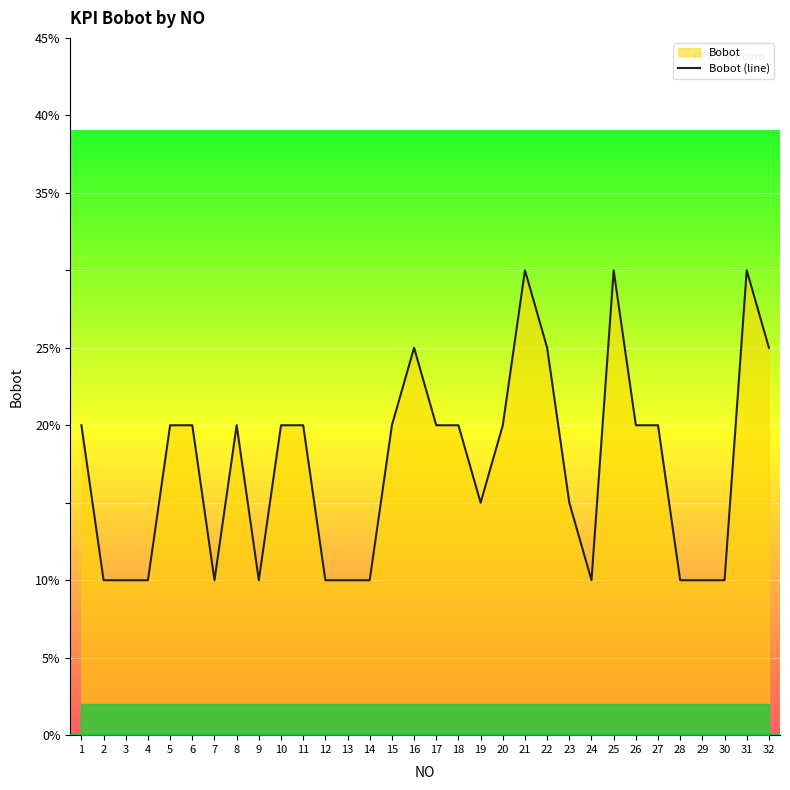

List the labels in order of value, largest first.

21, 25, 31, 16, 22, 32, 1, 5, 6, 8, 10, 11, 15, 17, 18, 20, 26, 27, 19, 23, 2, 3, 4, 7, 9, 12, 13, 14, 24, 28, 29, 30